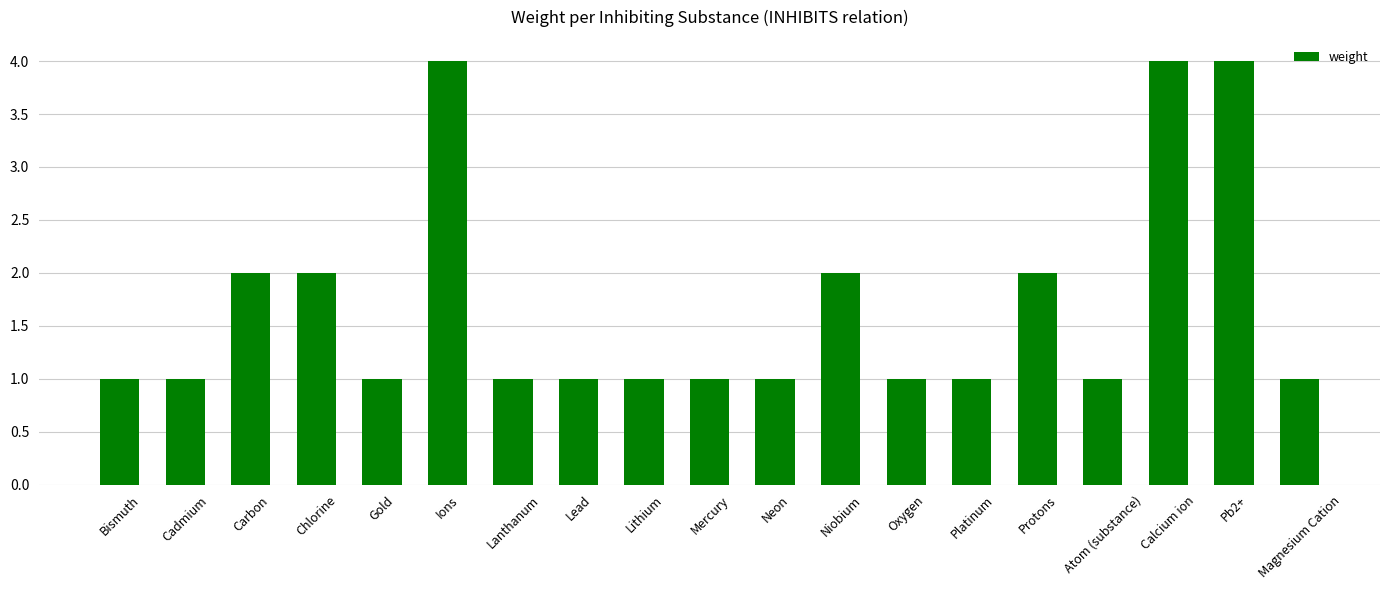

The chart shows a value of 1 at Chlorine. True or false?

False